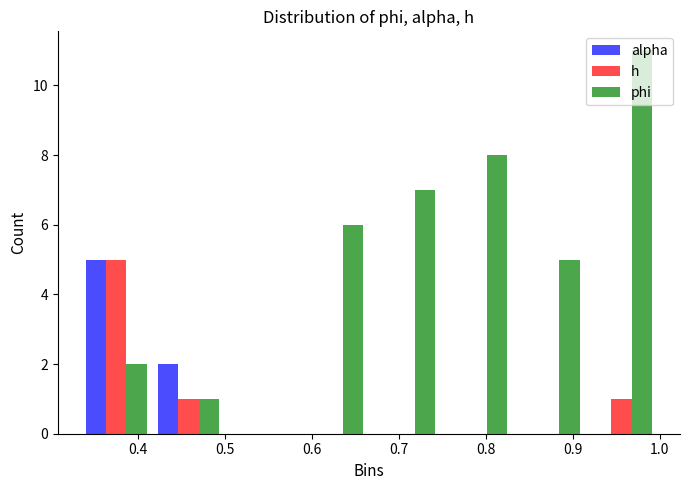

What is the height of the alpha bar covering 0.33 to 0.42 on the x-axis? Neither the bar edges nor the heights are printed on the chart, so give them approximately, as read against the axes.

5